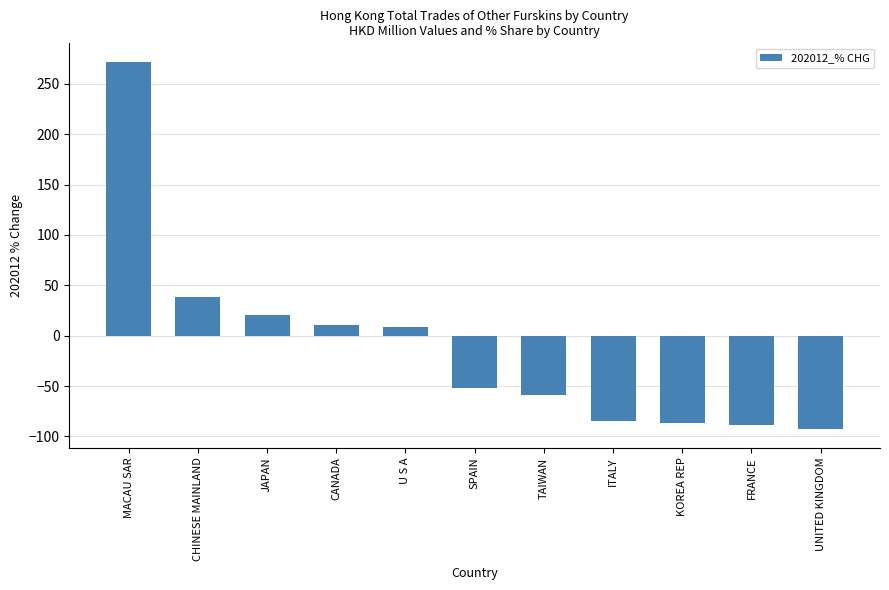

Which category has the lowest value across all series?

UNITED KINGDOM